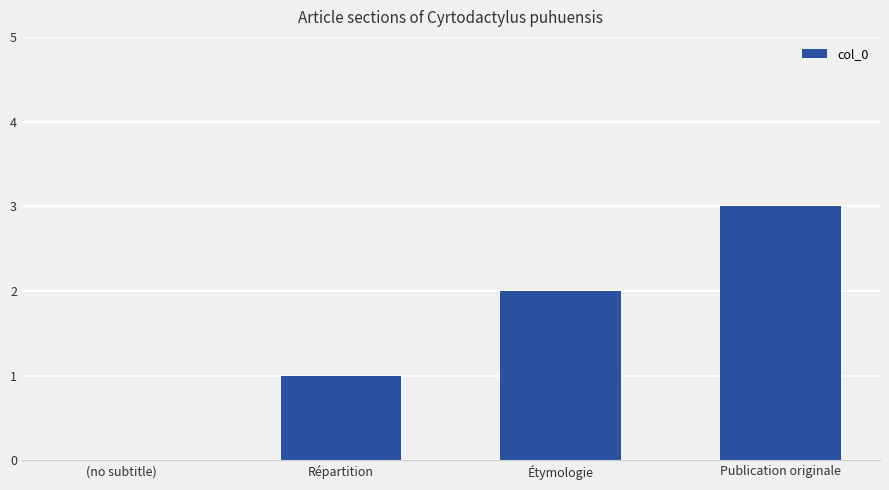

Which label corresponds to the largest value in the chart?

Publication originale